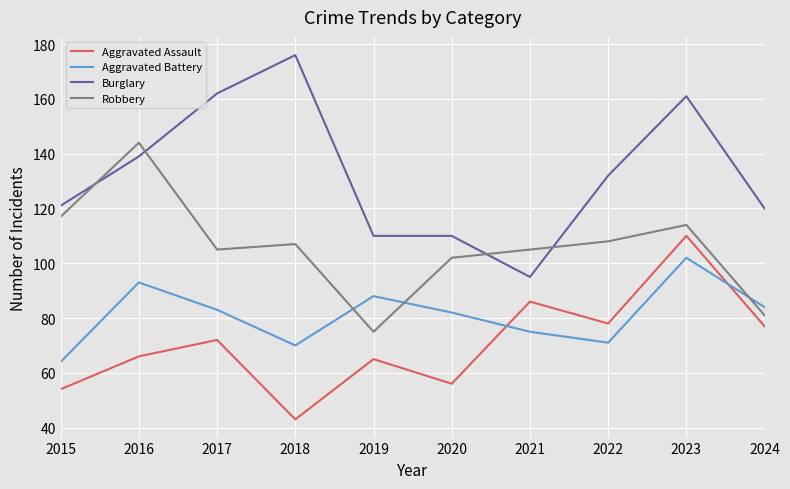

What is the difference between the highest and lowest values at 2017?

90